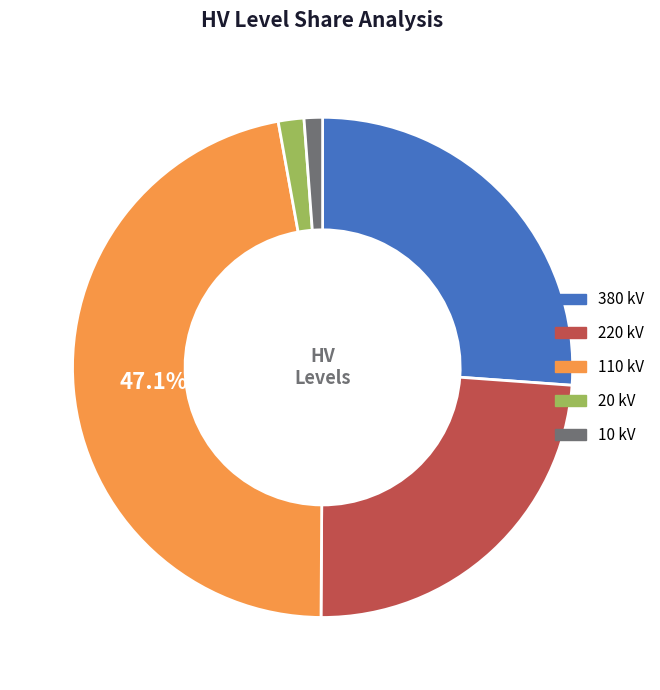

What is the ratio of the value at 220 kV to the value at 110 kV?

0.5